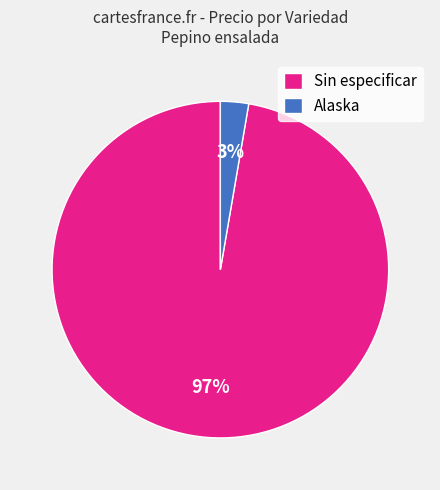

Between Alaska and Sin especificar, which is larger?

Sin especificar